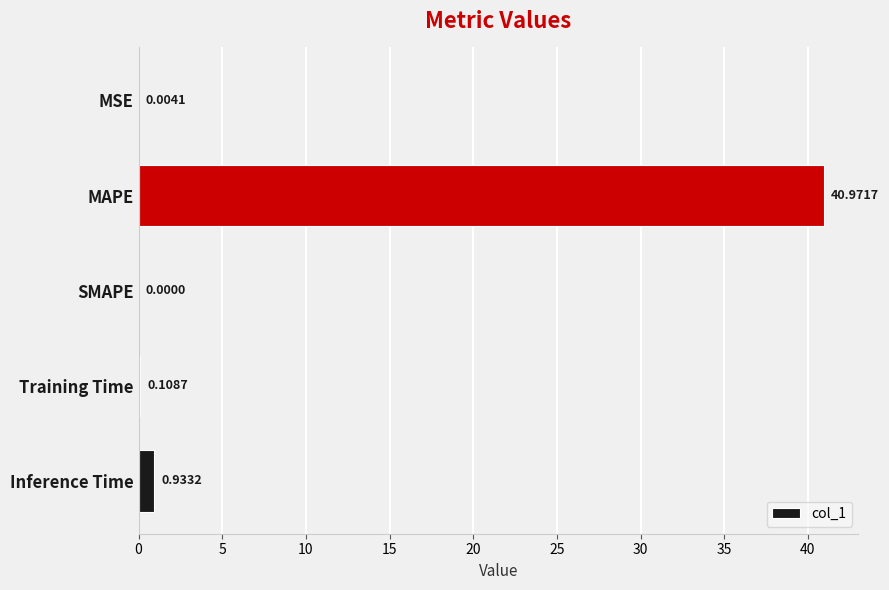

At which label is the value closest to 20?

Inference Time